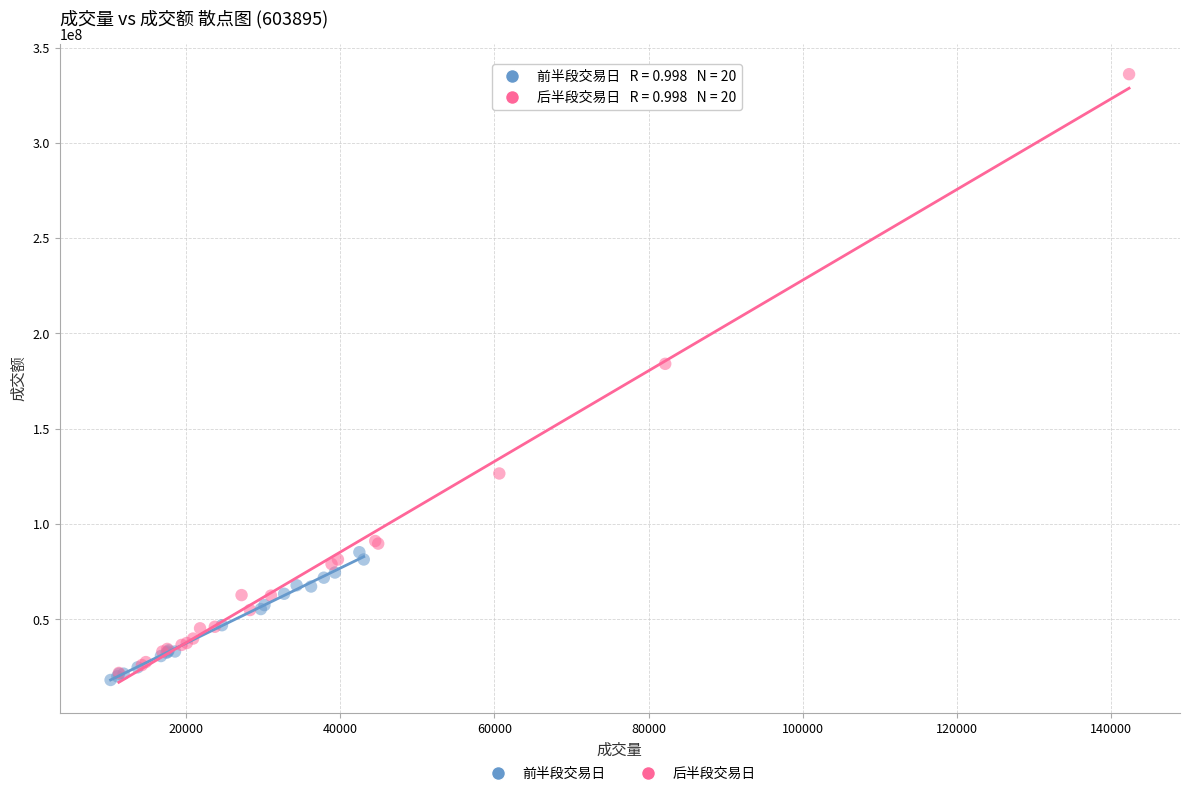

What are all the series names shown in the legend?

前半段交易日, 后半段交易日